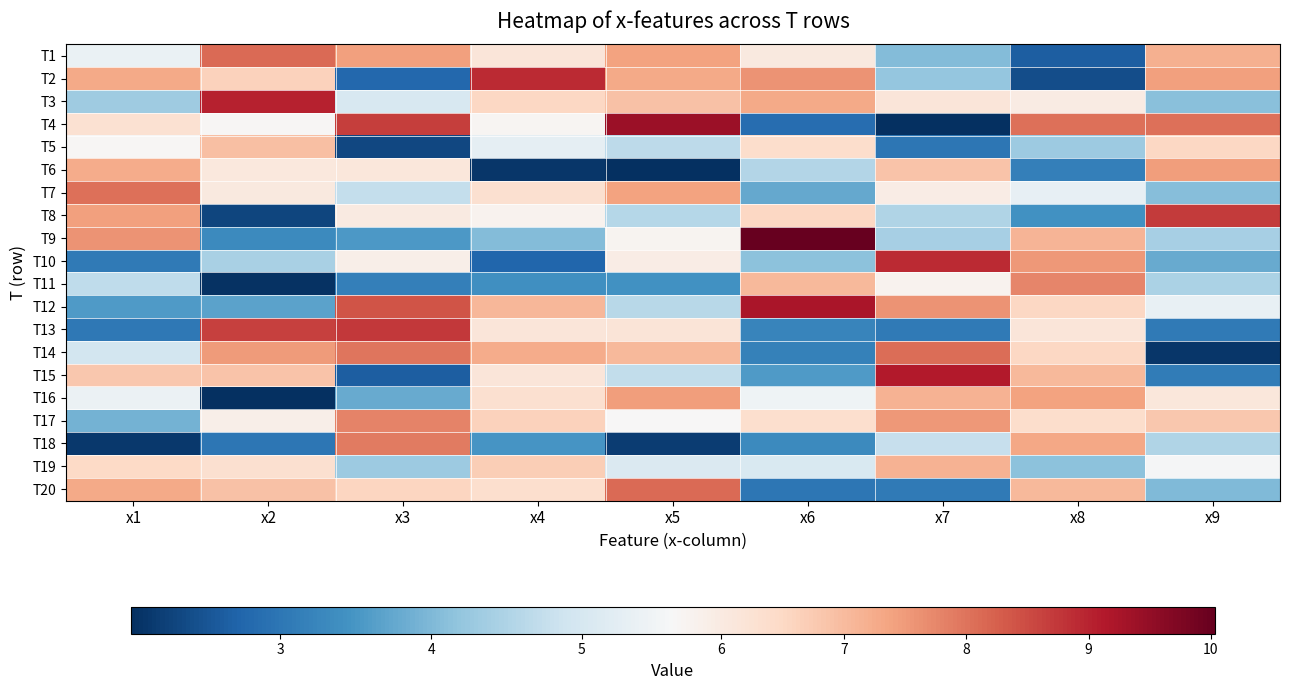

At x7, list the series in order from smallest to largest.

T4, T5, T20, T13, T1, T2, T9, T8, T18, T11, T7, T3, T6, T19, T16, T17, T12, T14, T10, T15